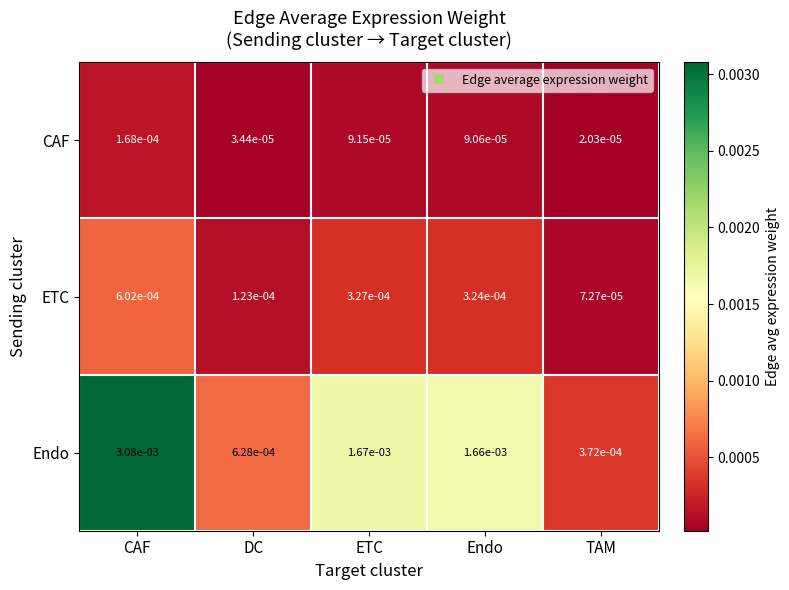

Which category has the lowest value in the Endo series?

TAM